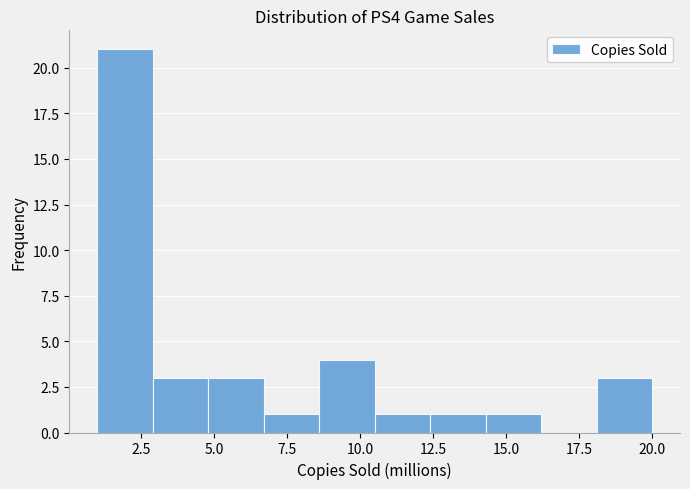

Around what value on the x-axis is the tallest bar? Give the approximate position of its centre, as read against the axis.

2.0